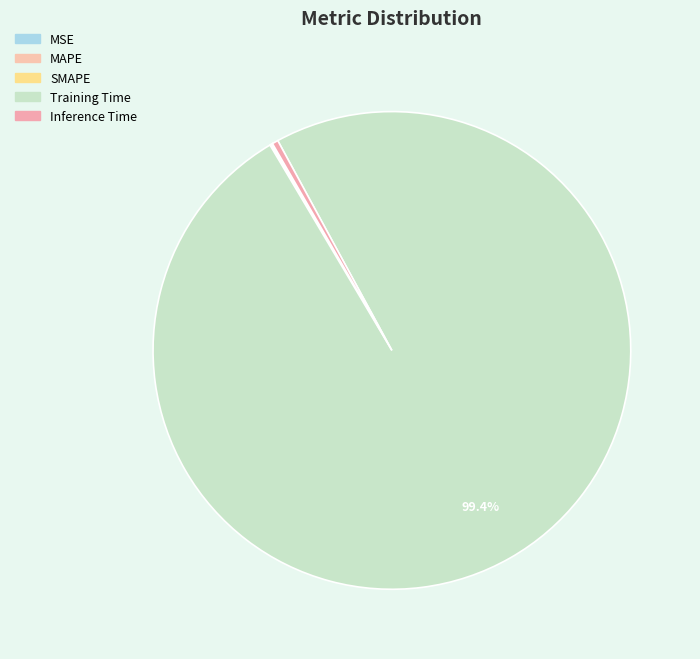

What is the smallest slice in the pie chart?

MSE